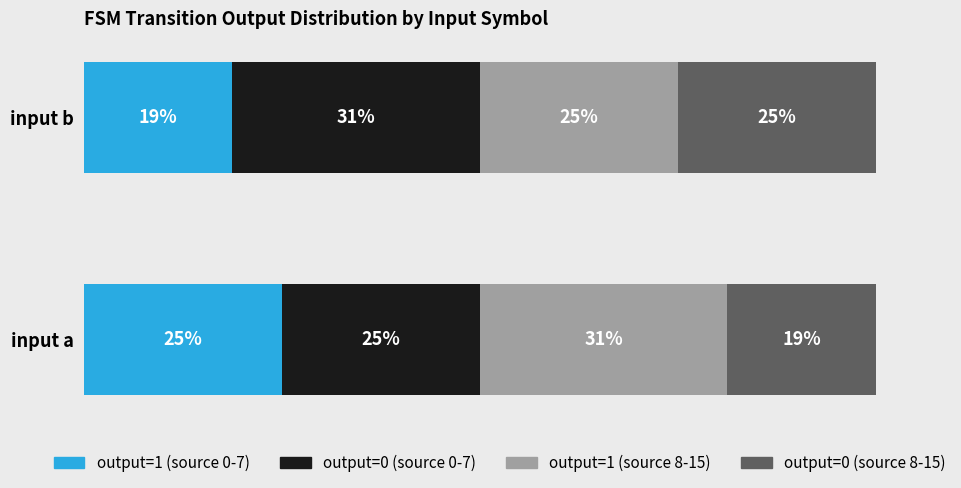

How many distinct data groups are displayed?

4